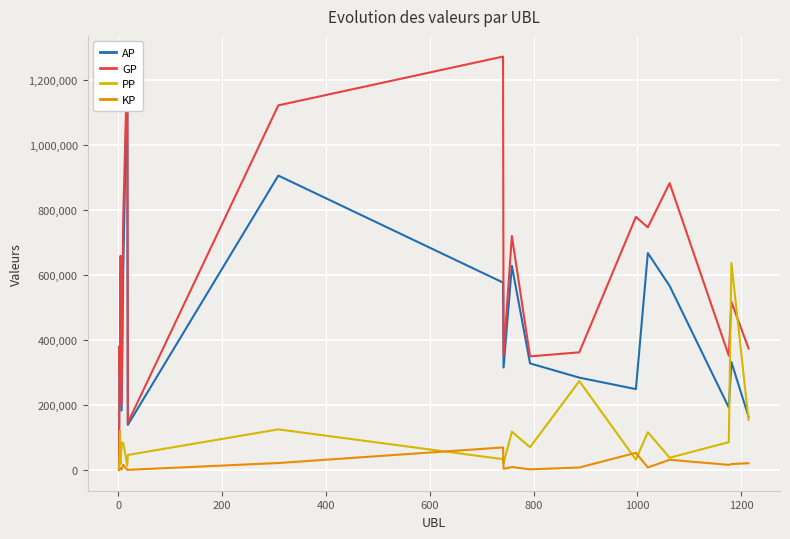

How many interior local peaks does the PP series have?

7